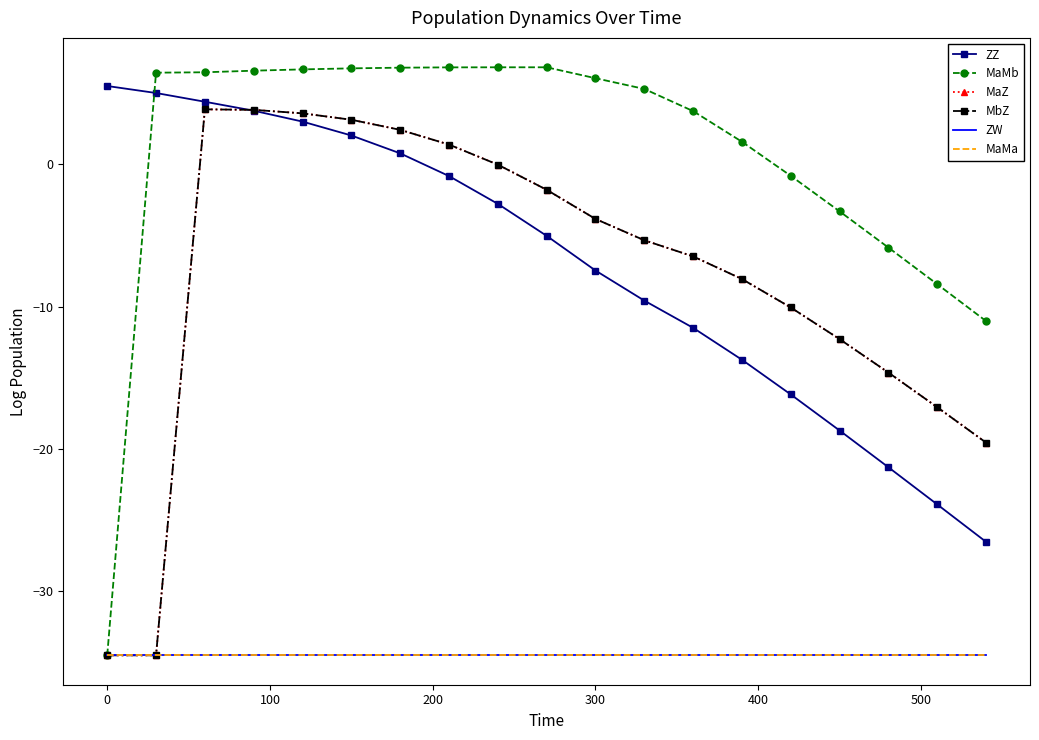

How many data points does each series have?

19